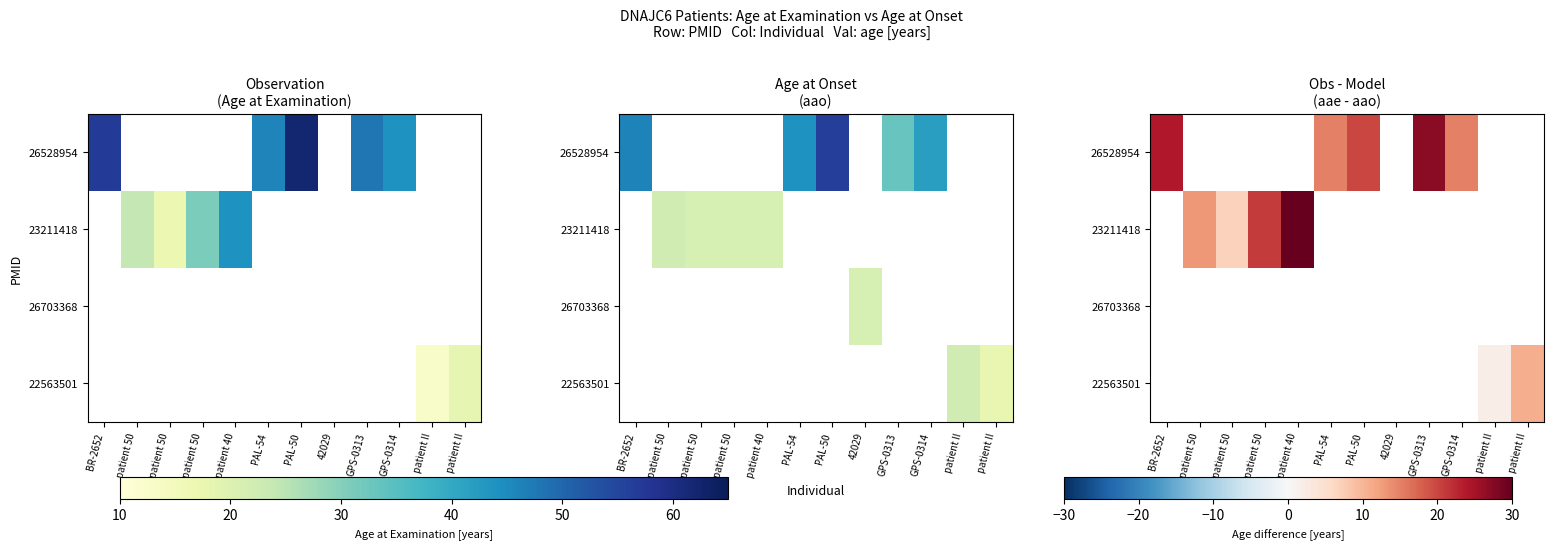

What is the smallest value displayed?

2.0